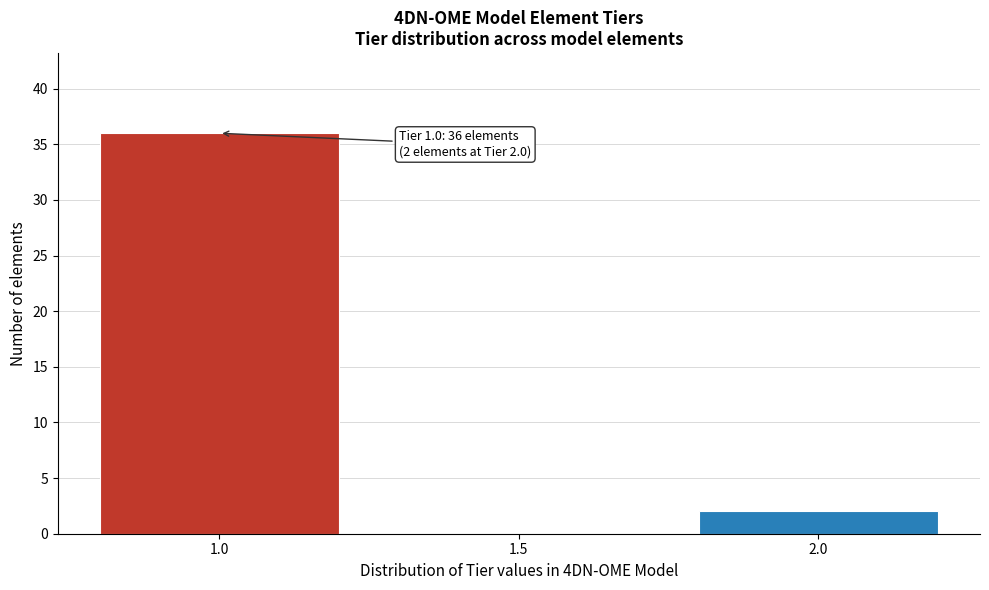

Reading right to left, transcribe all the data shown in this chart.

2.0=2	1.5=0	1.0=36